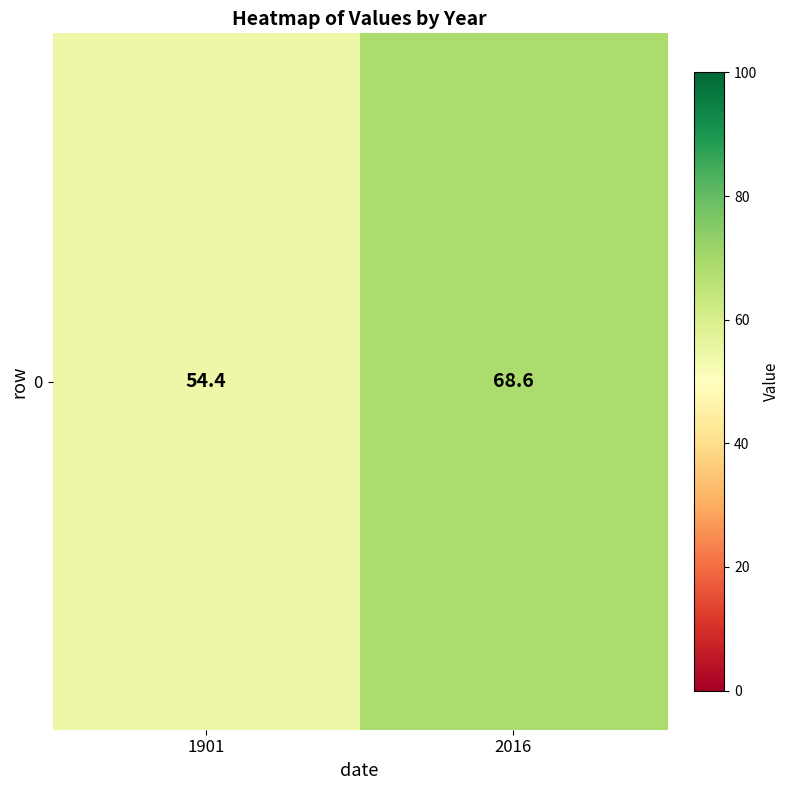

Where does the data first go above 68?

2016